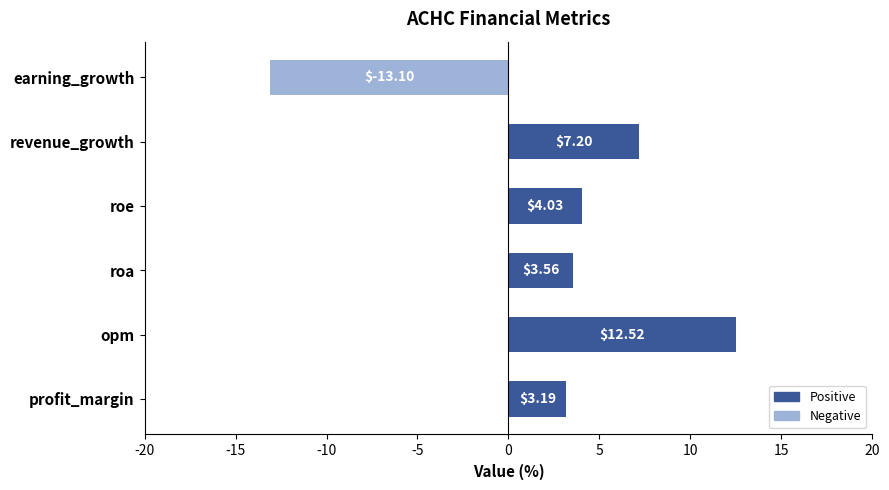

At which label is the value closest to 0?

profit_margin